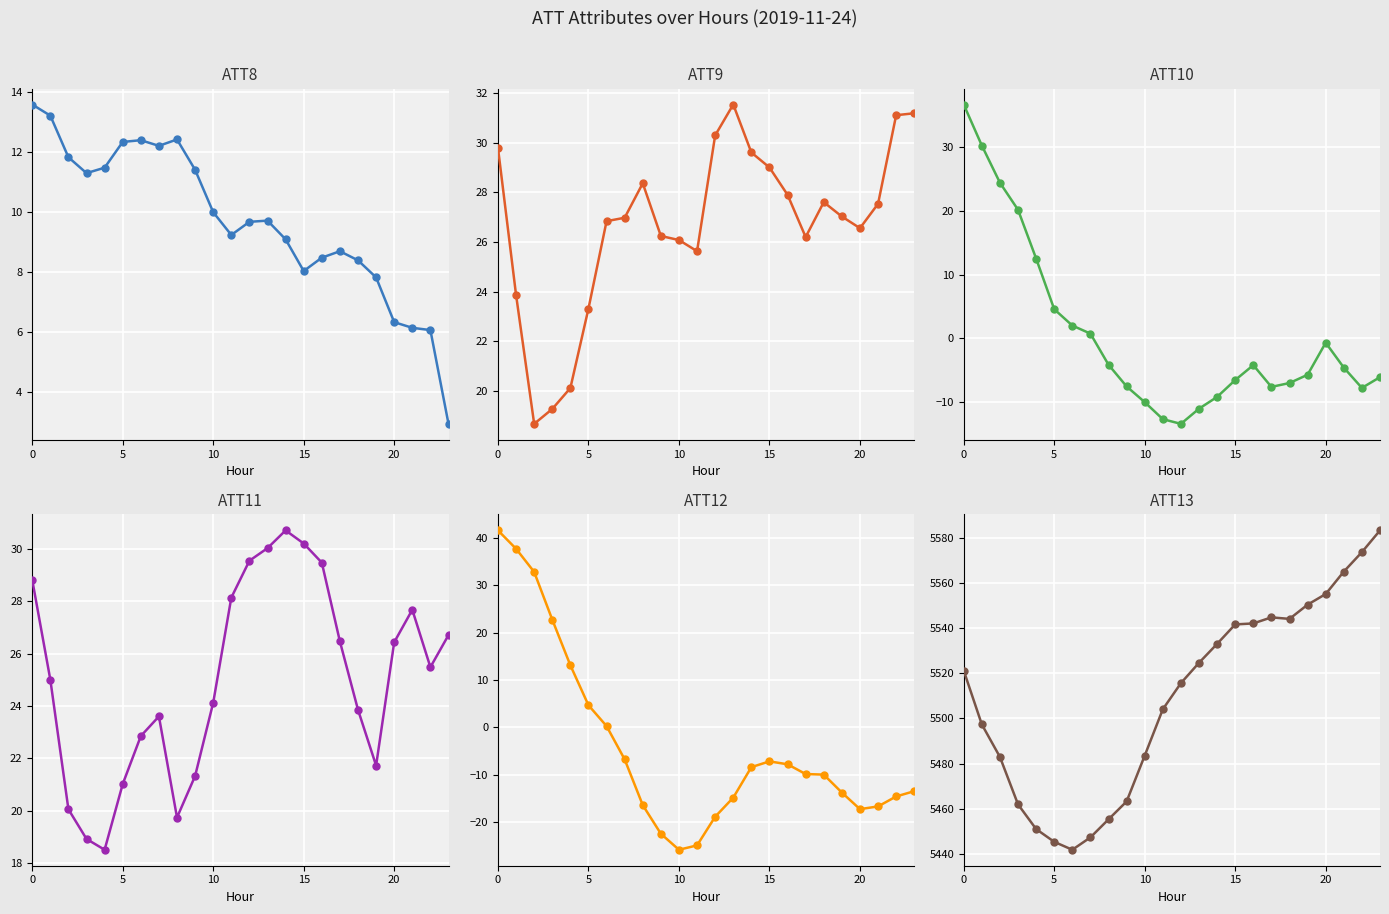

Which series has the largest range (max minus min)?

ATT13